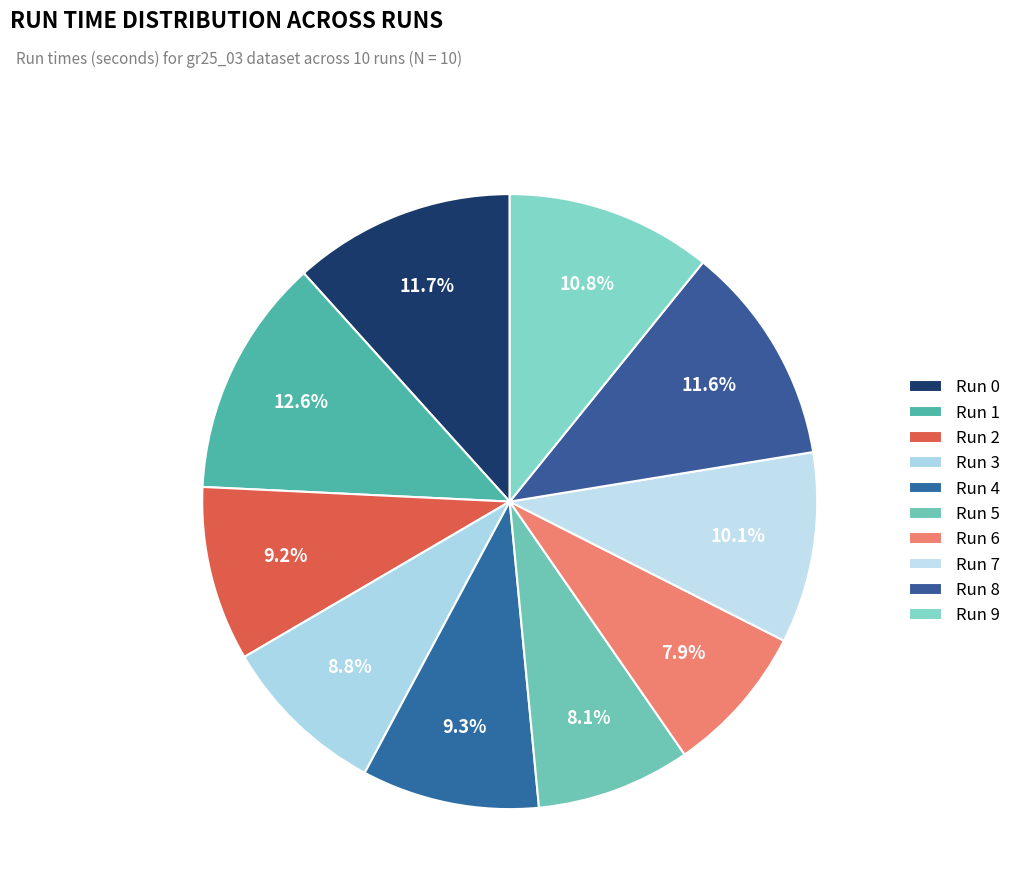

Which slice is the largest?

Run 1